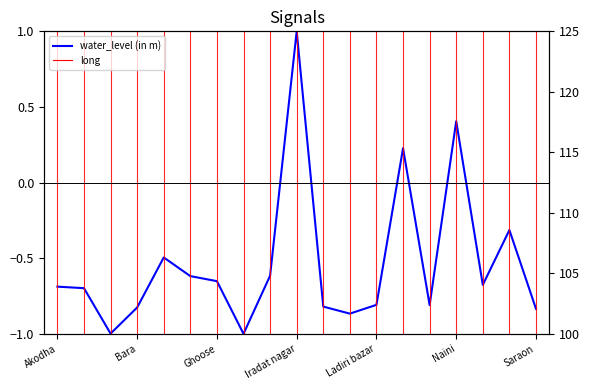

How many water_level (in m) values are between 0 and 1?

3